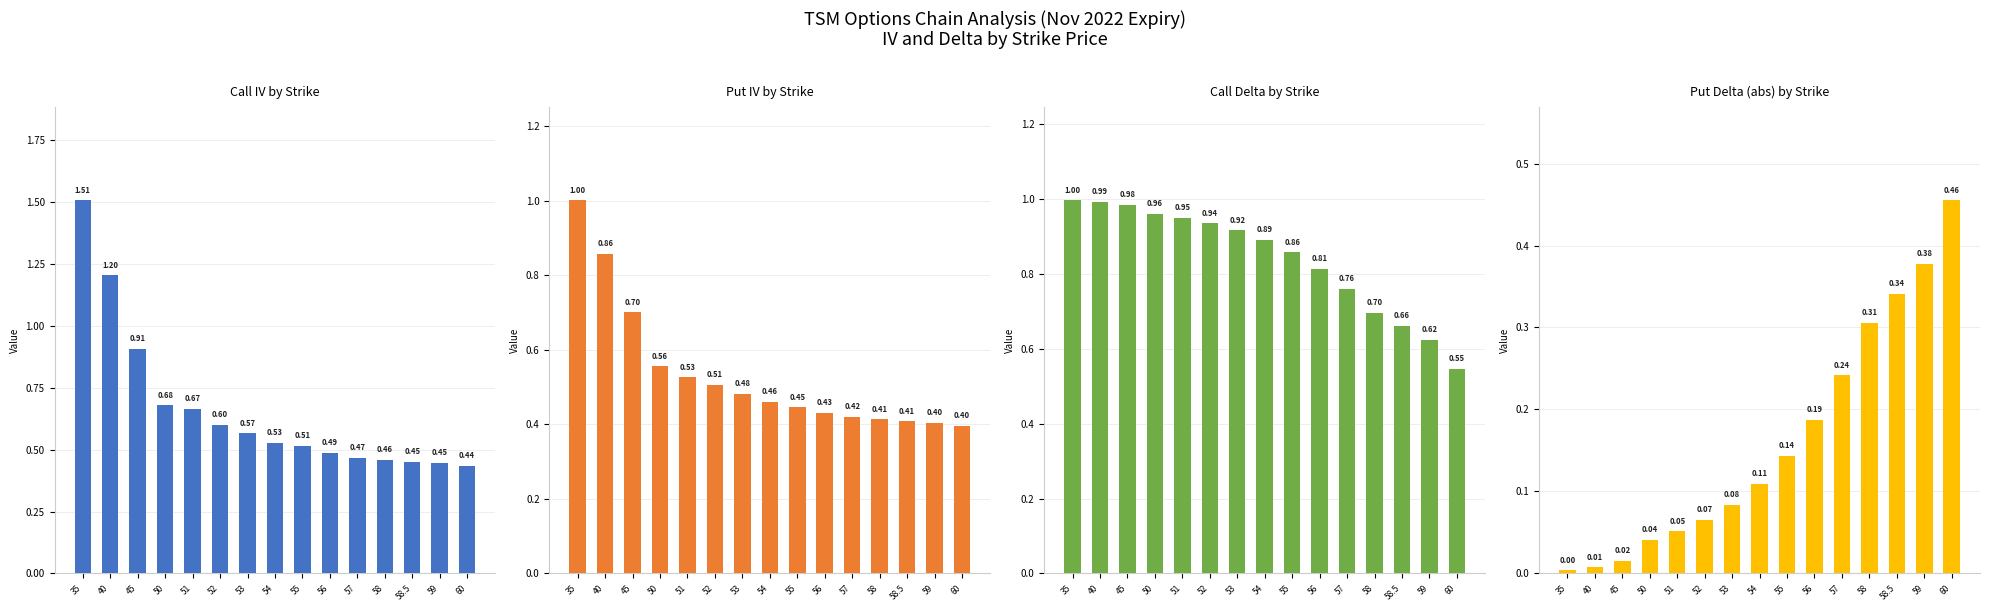

Which label corresponds to the smallest value in the chart?

35